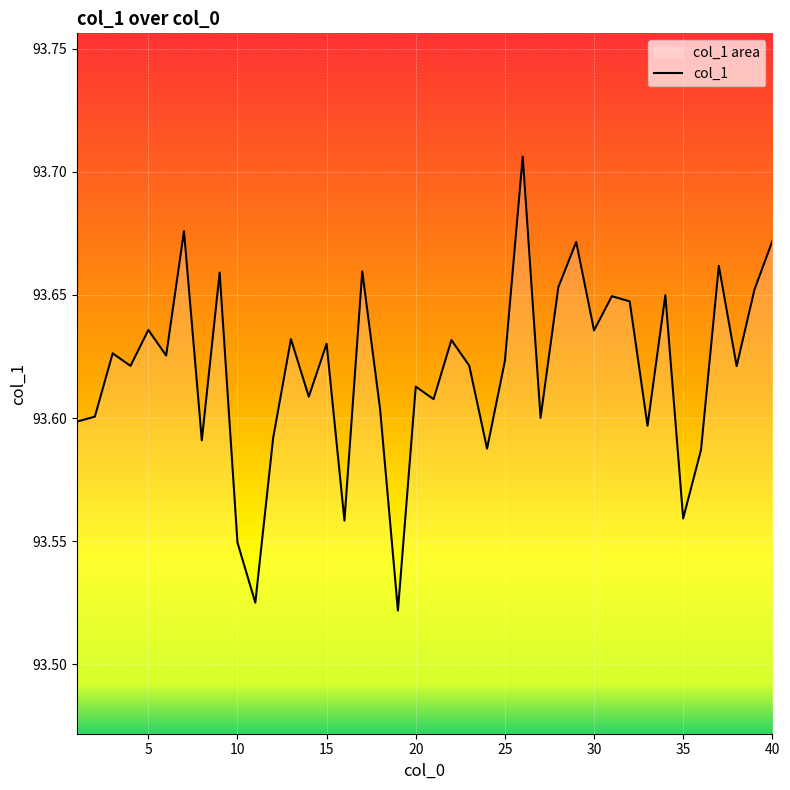

How many lines are shown in the chart?

1